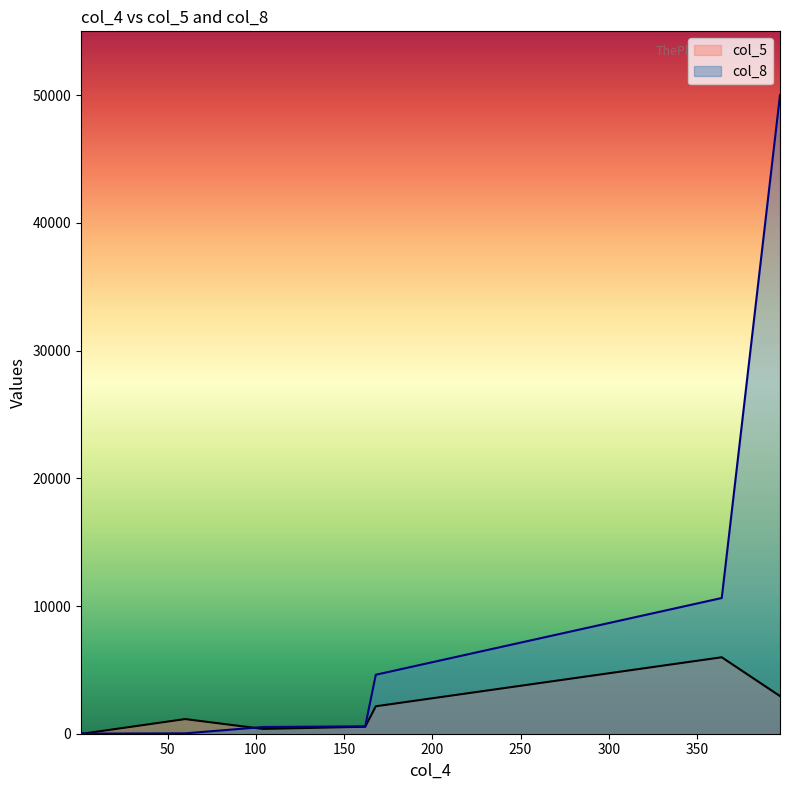

Reading right to left, transcribe all the data shown in this chart.

col_5: 1=6	168=2149	104=377	397=2947	2=3	60=1147	162=546	2=25	364=5986
col_8: 1=11	168=4618	104=525	397=50000	2=8	60=28	162=577	2=55	364=10627